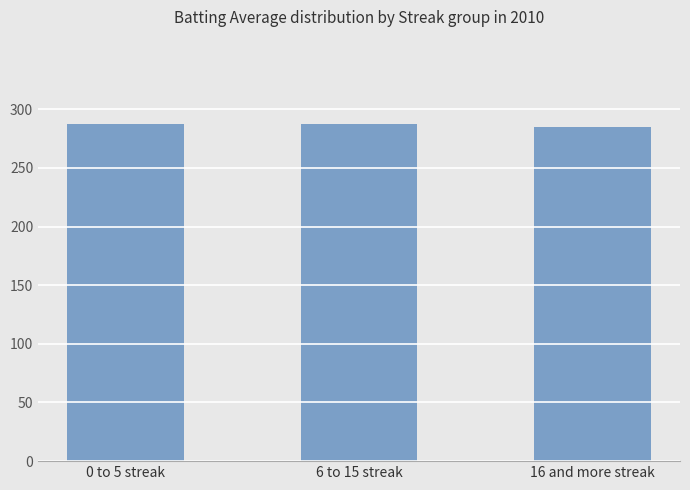

What is the change in value from 0 to 5 streak to 16 and more streak?

-2.8